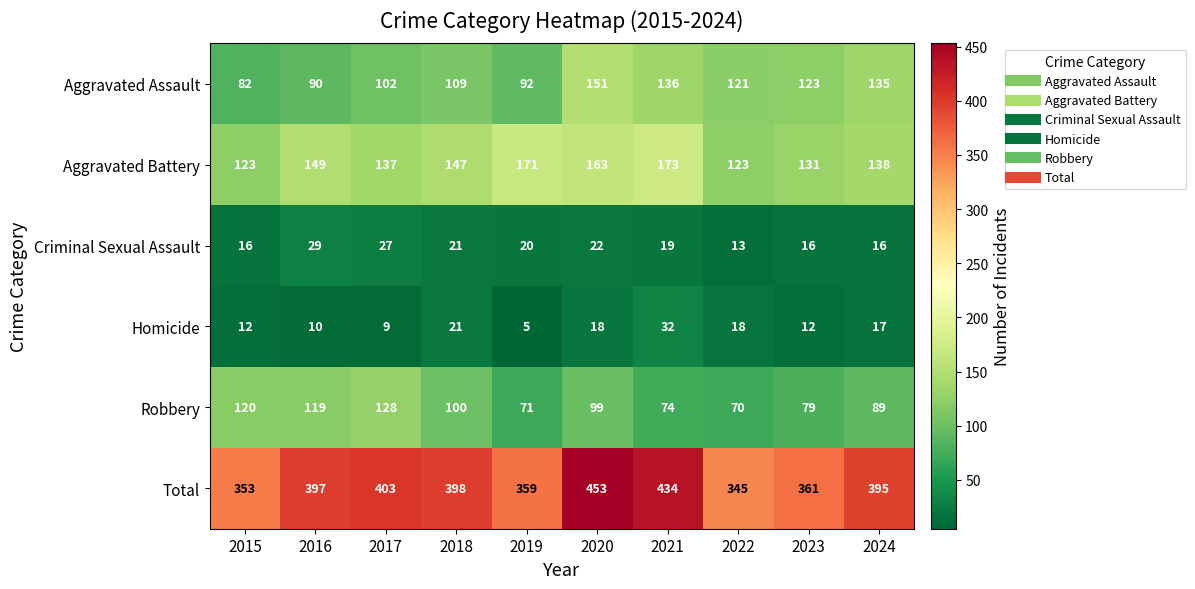

Count the number of categories in the chart.

10